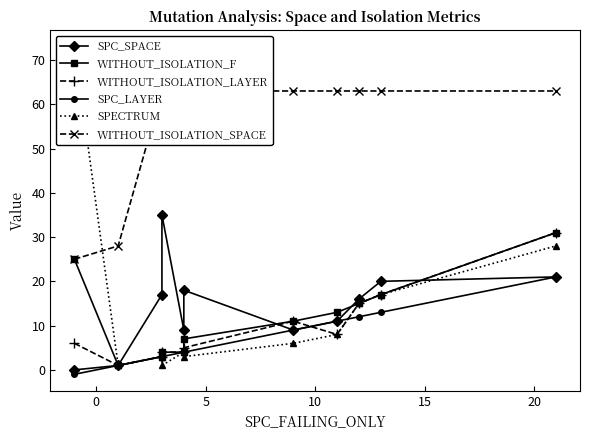

At how many categories does at least one series exceed 57?

10